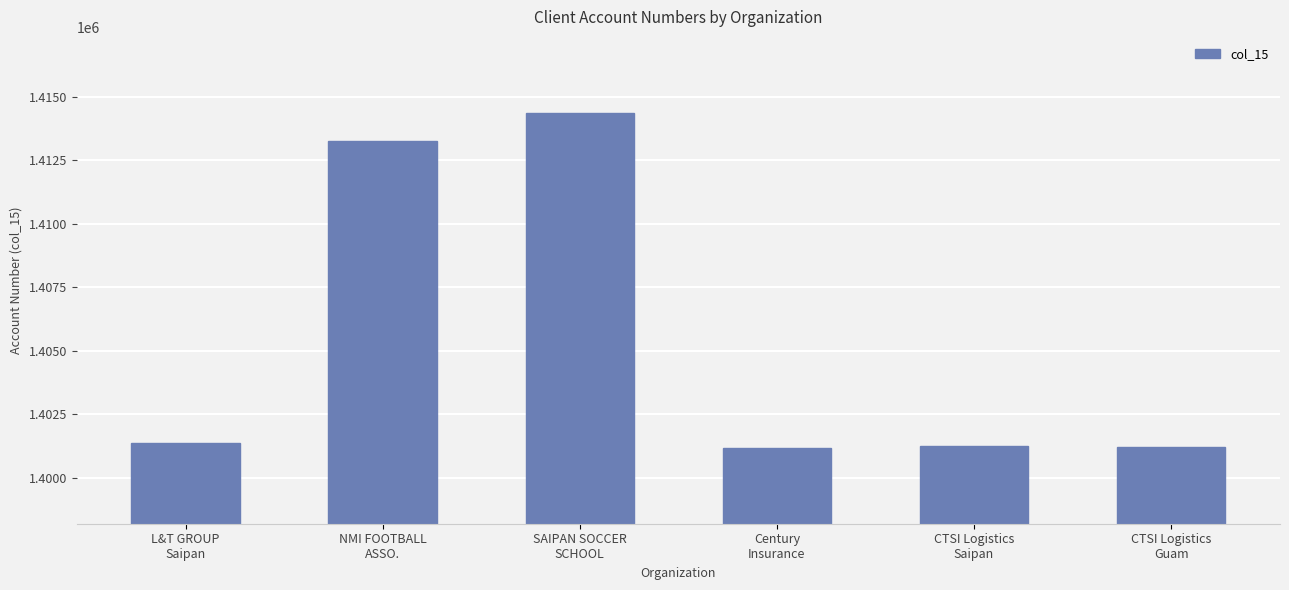

True or false: the data shows 1401378 at L&T GROUP
Saipan.

True